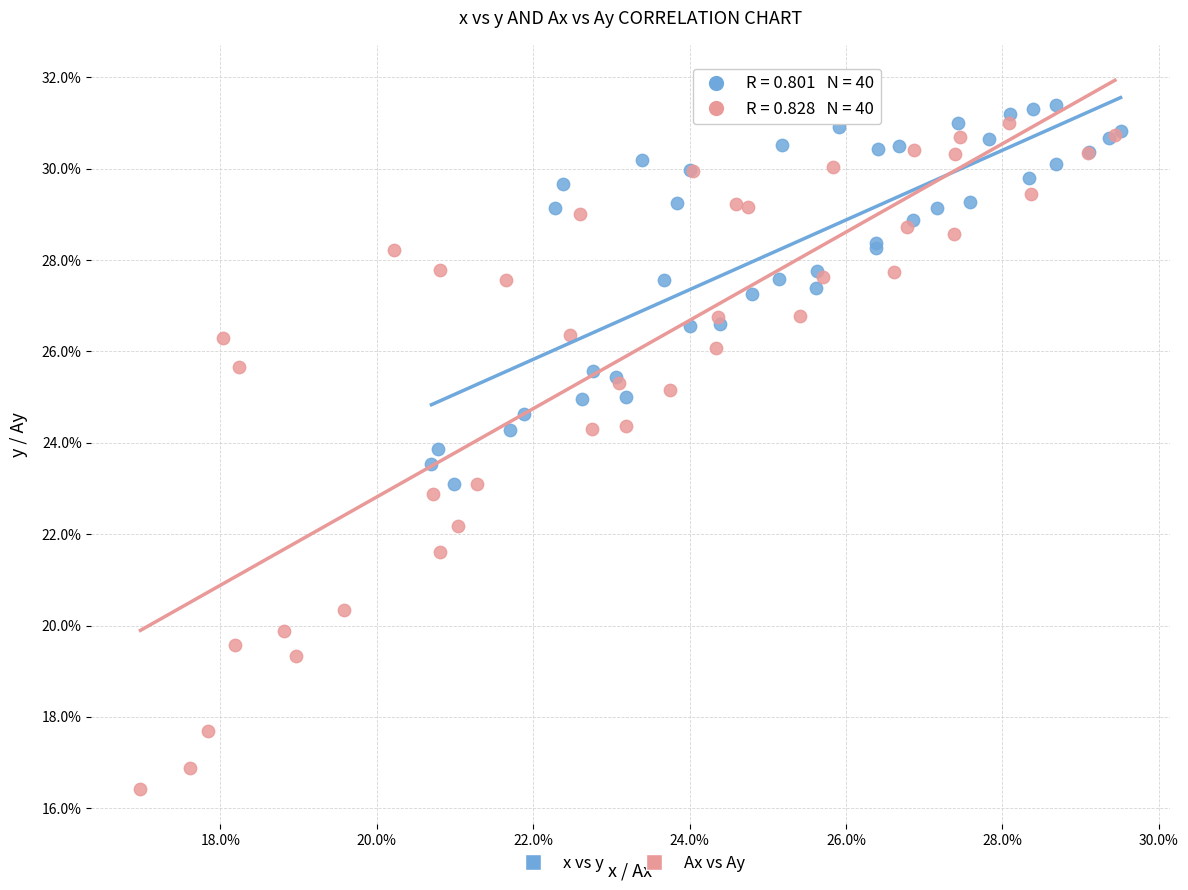

What are all the series names shown in the legend?

x vs y, Ax vs Ay